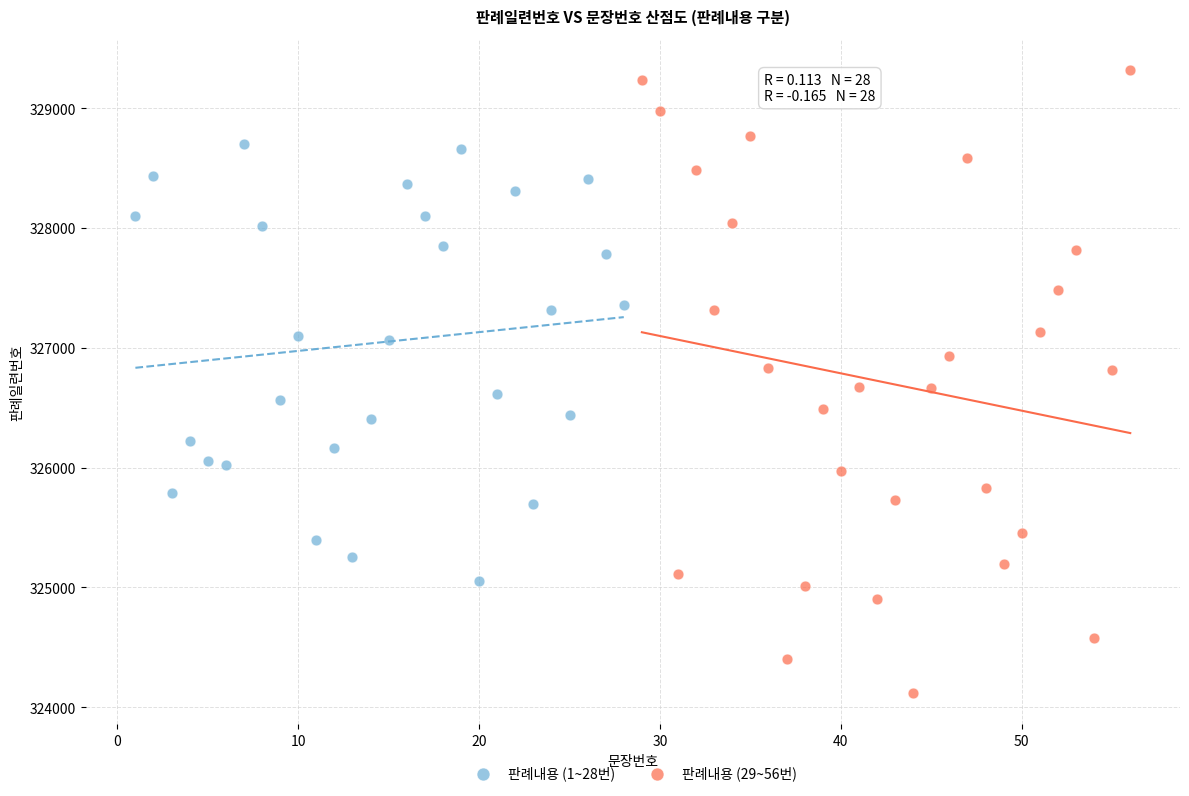

Which series contains the highest Y value?

판례내용 (29~56번)